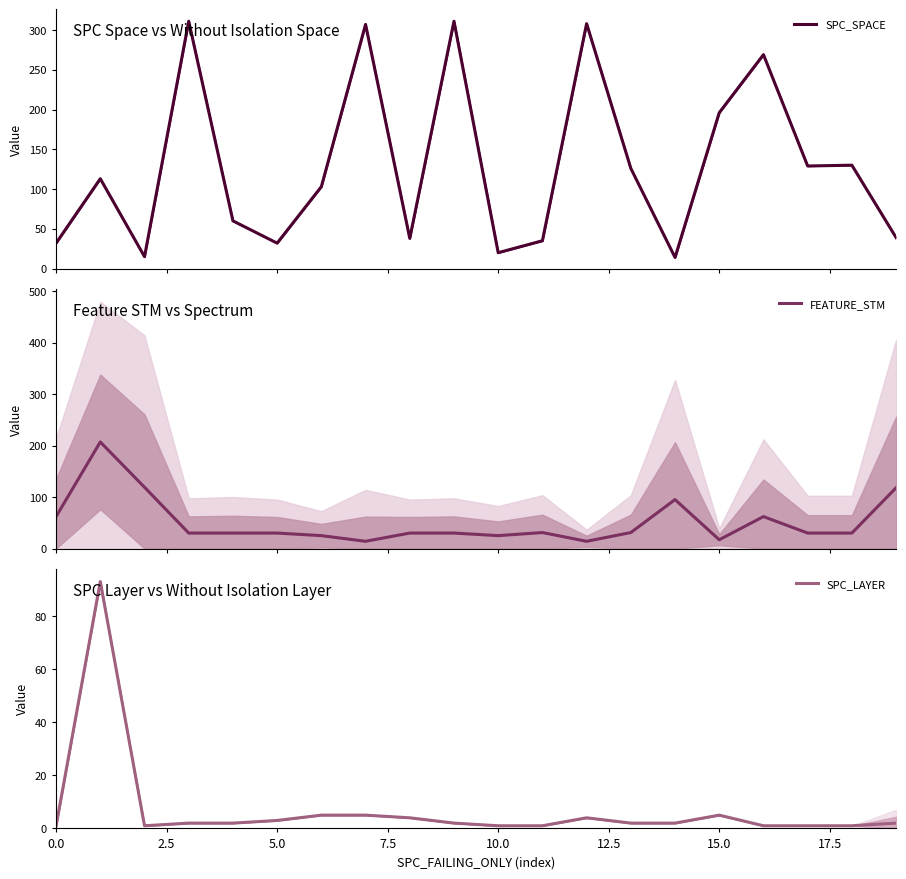

True or false: FEATURE_STM has more than 2 points higher than both neighbors.

True